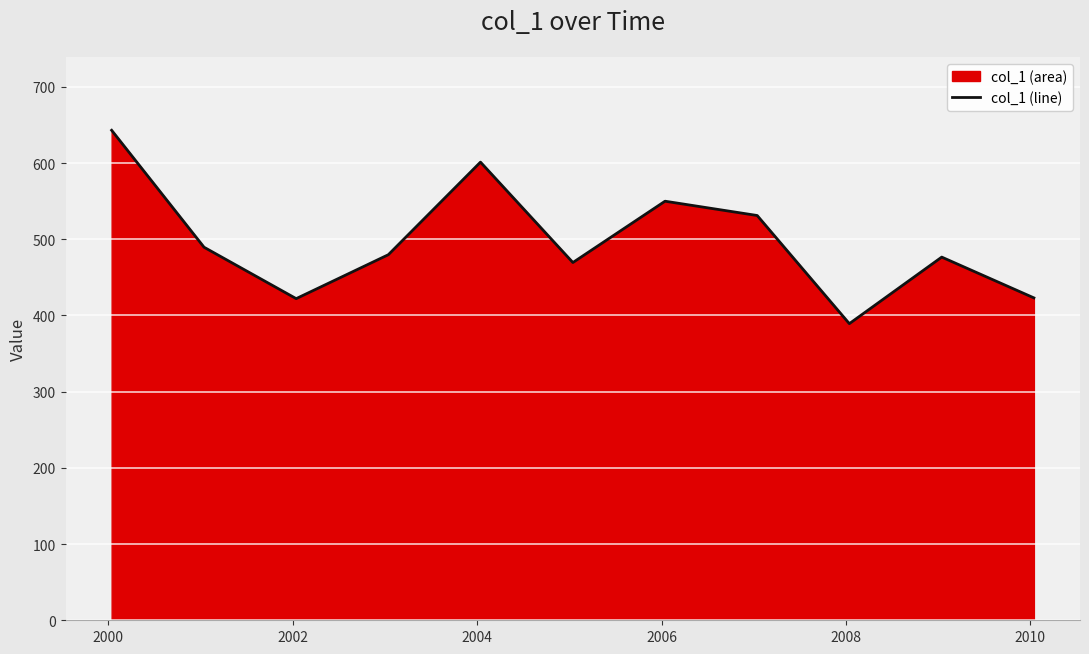

What is the greatest value displayed?

643.0